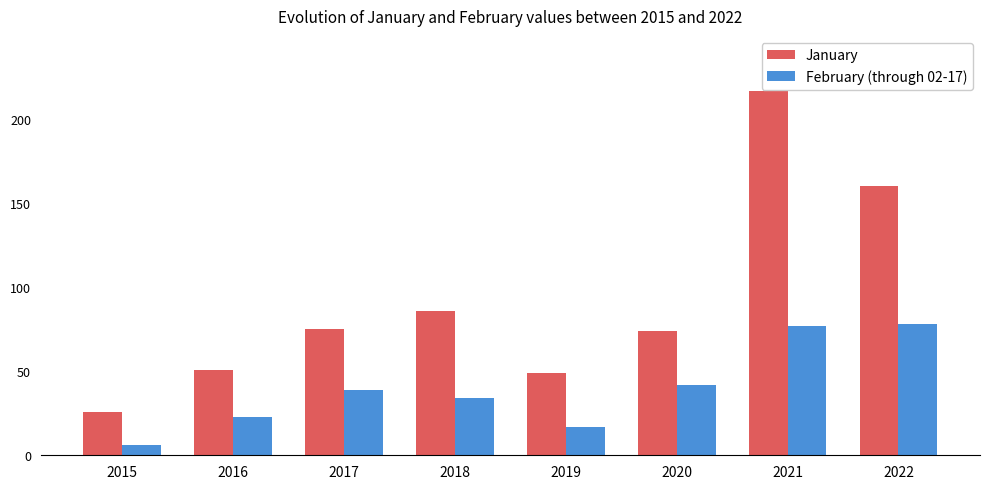

Which series changed the most between 2018 and 2021?

January